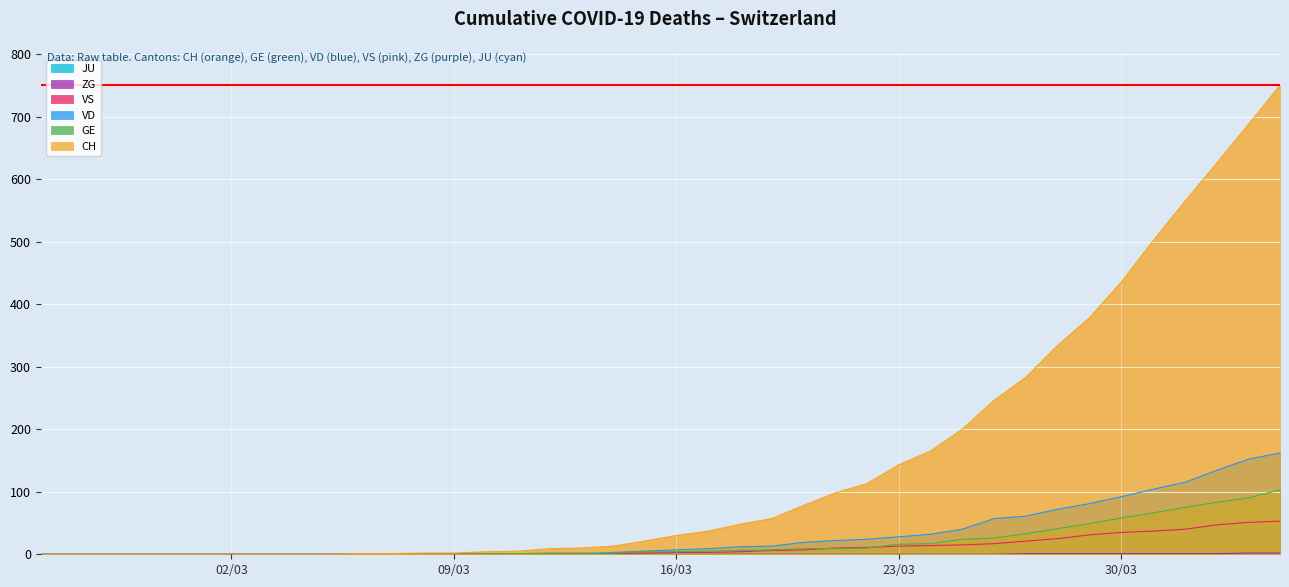

Which series has the largest total across all categories?

CH